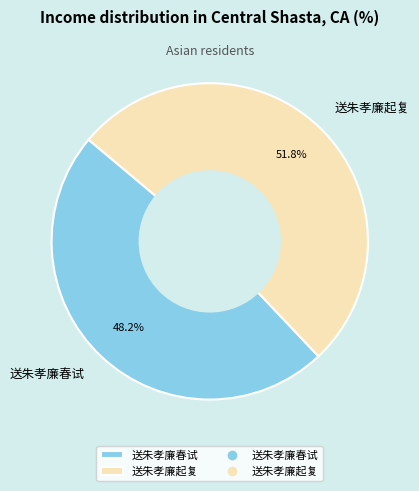

What portion of the pie excludes 送朱孝廉春试?

51.8%